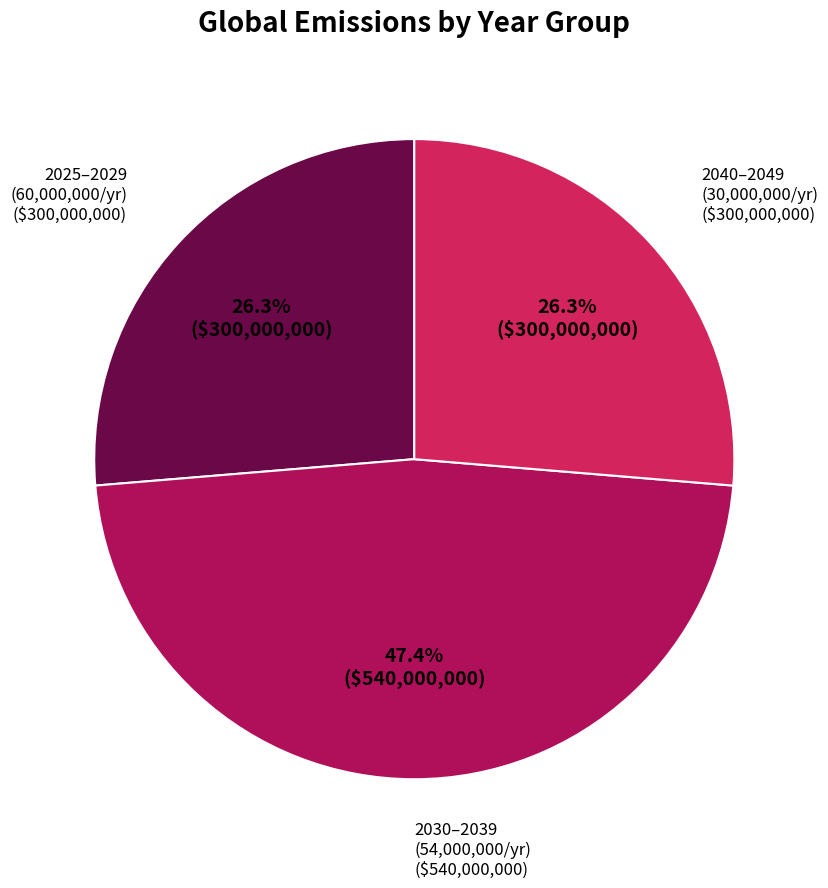

Does any single category account for the majority?

No